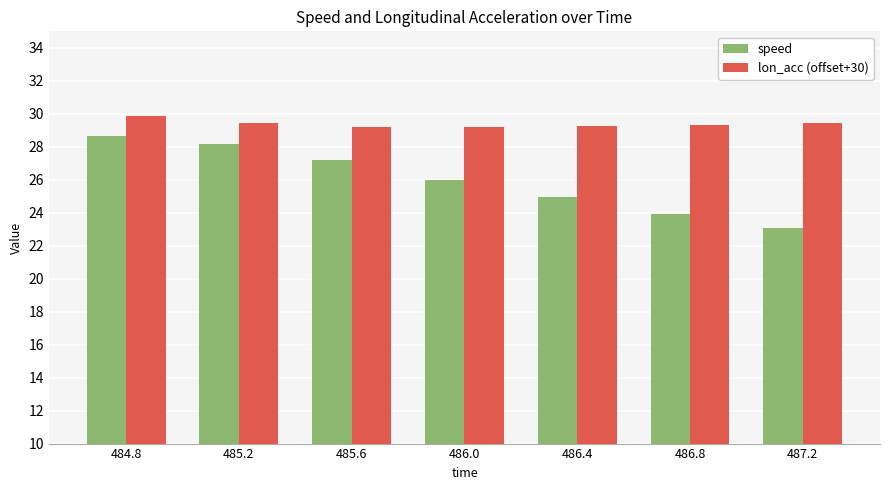

Between 485.2 and 487.2, which series saw the biggest shift?

speed